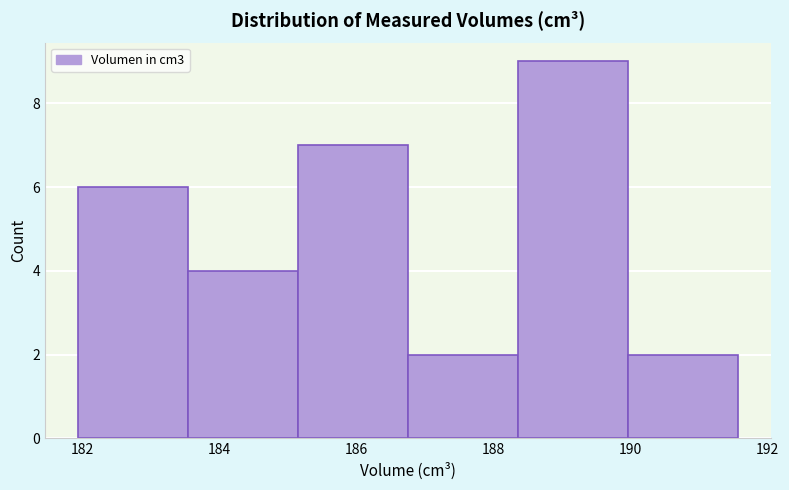

Which range on the x-axis has the tallest bar?

188.4 to 190.0